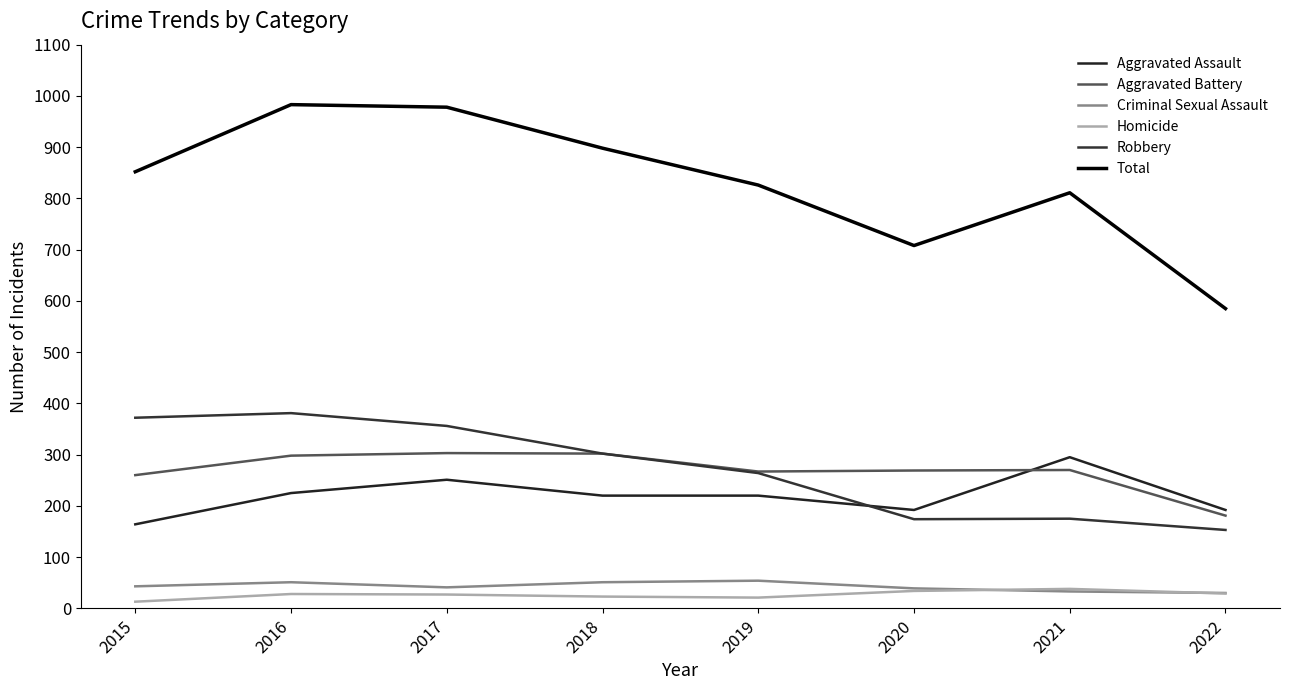

Where is the first local minimum for Criminal Sexual Assault?

2017